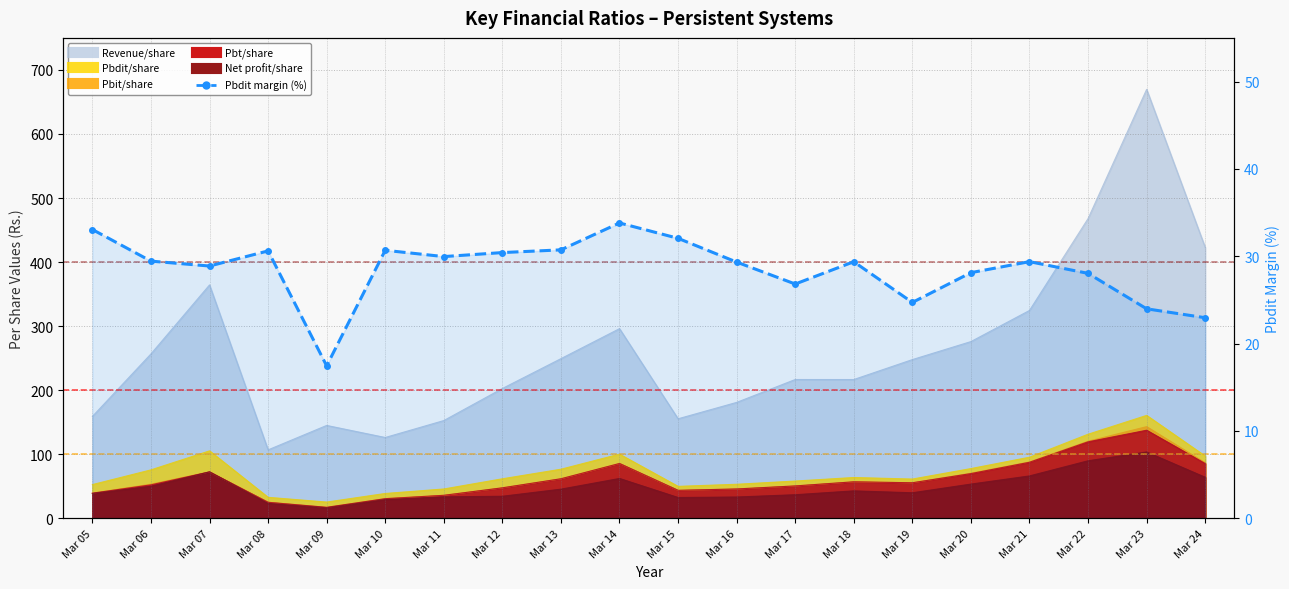

Reading left to right, extract all data points from this chart.

Mar 05=33.1	Mar 06=29.4	Mar 07=28.9	Mar 08=30.6	Mar 09=17.4	Mar 10=30.7	Mar 11=30.0	Mar 12=30.4	Mar 13=30.7	Mar 14=33.8	Mar 15=32.0	Mar 16=29.3	Mar 17=26.8	Mar 18=29.4	Mar 19=24.7	Mar 20=28.1	Mar 21=29.4	Mar 22=28.0	Mar 23=24.0	Mar 24=23.0